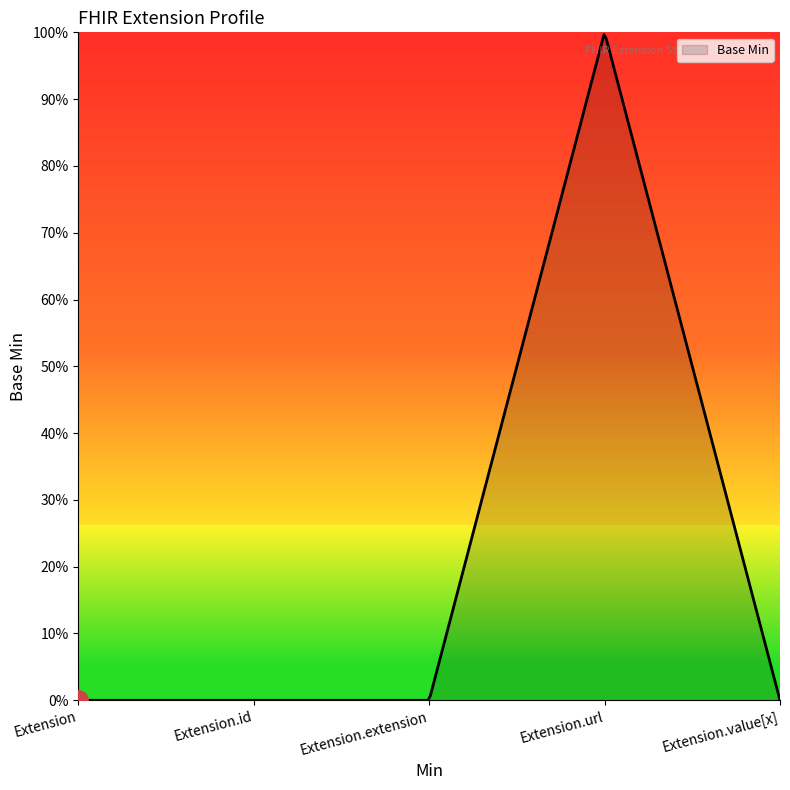

Reading left to right, transcribe all the data shown in this chart.

Extension=0	Extension.id=0	Extension.extension=0	Extension.url=1	Extension.value[x]=0